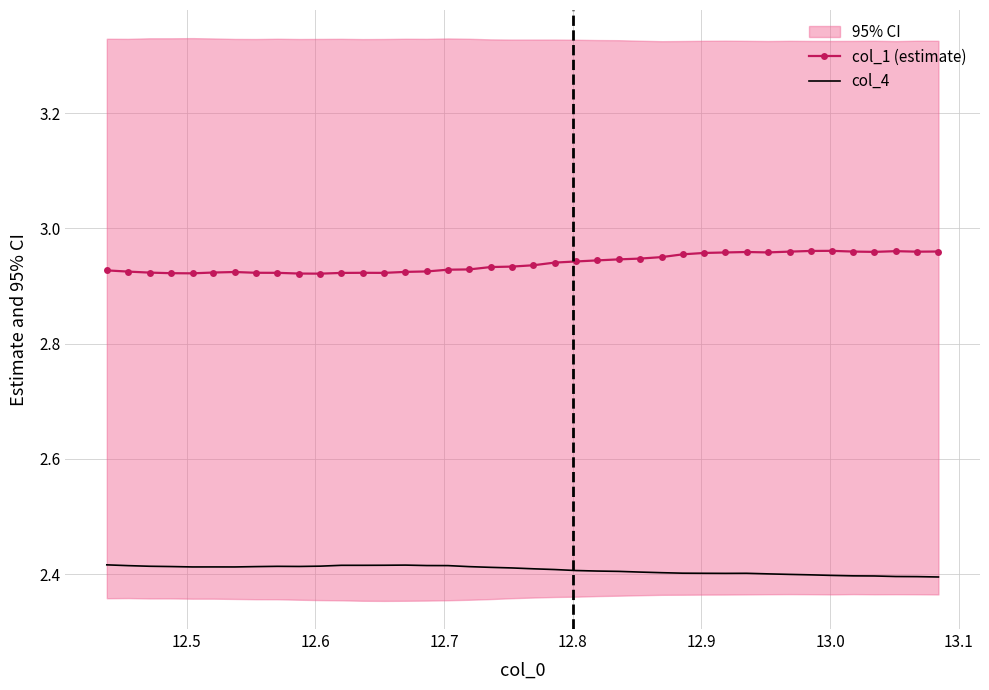

How many lines are shown in the chart?

2